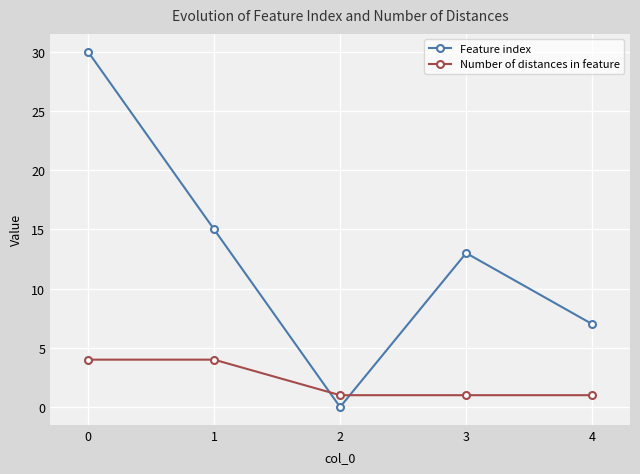

Is the value of Number of distances in feature at 3 greater than the value of Feature index at 3?

No